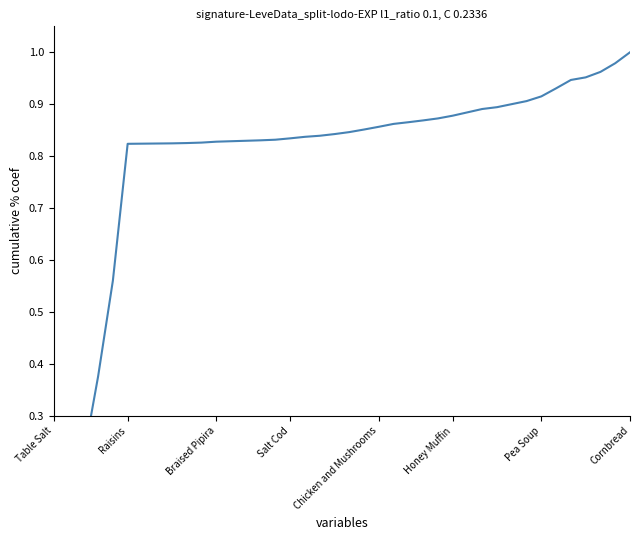

The chart shows a value of 0.8 at 19. True or false?

True